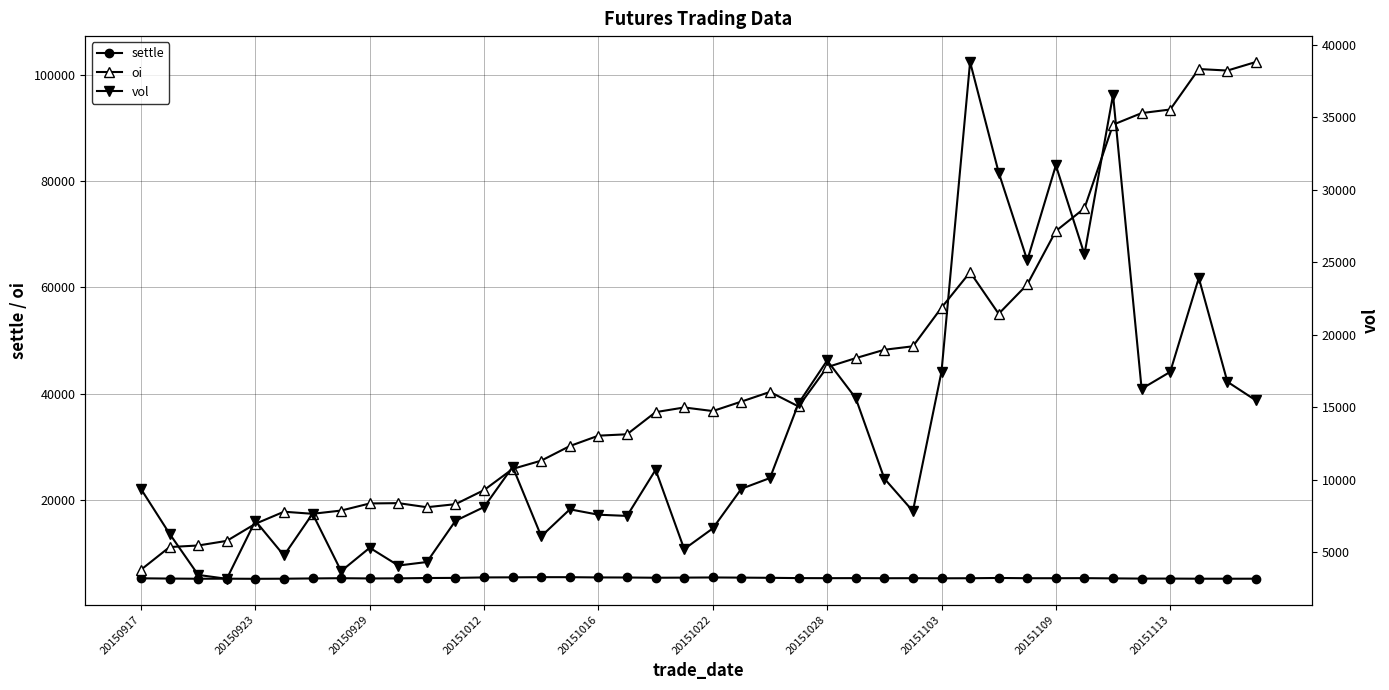

True or false: oi and settle cross at least once.

False